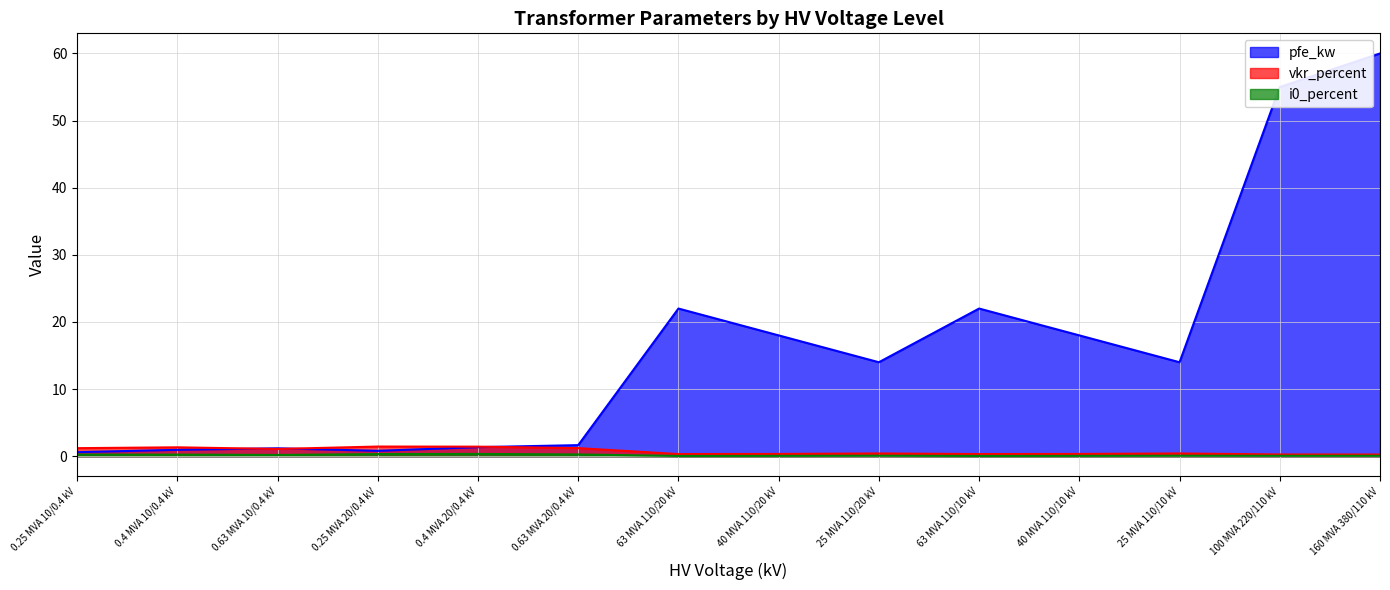

List the labels in order of vkr_percent value, largest first.

0.25 MVA 20/0.4 kV, 0.4 MVA 20/0.4 kV, 0.4 MVA 10/0.4 kV, 0.63 MVA 20/0.4 kV, 0.25 MVA 10/0.4 kV, 0.63 MVA 10/0.4 kV, 25 MVA 110/20 kV, 25 MVA 110/10 kV, 40 MVA 110/20 kV, 40 MVA 110/10 kV, 63 MVA 110/20 kV, 63 MVA 110/10 kV, 100 MVA 220/110 kV, 160 MVA 380/110 kV